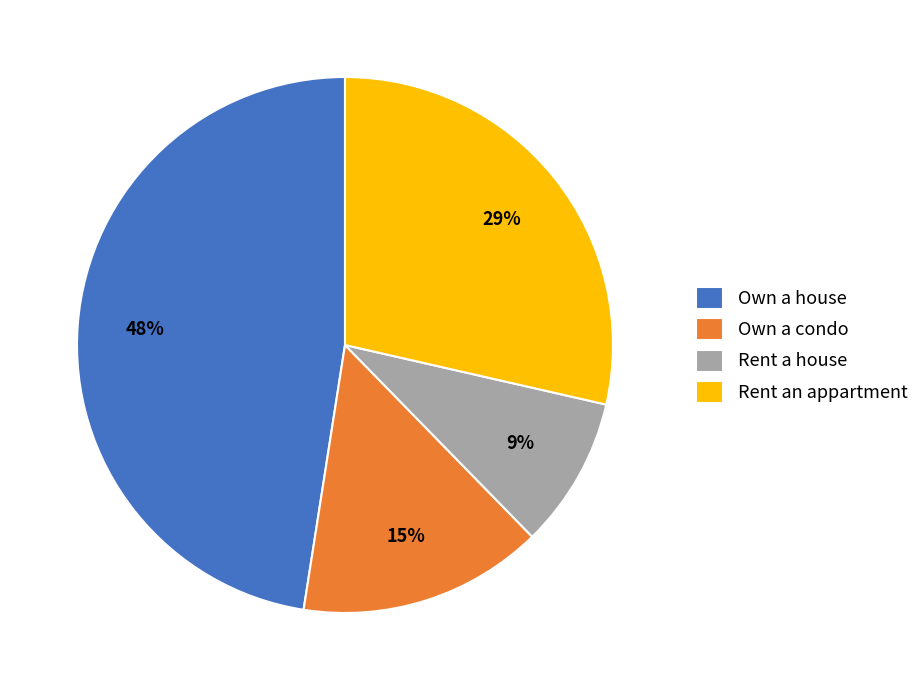

To the nearest percent, what portion does Rent an appartment represent?

29%